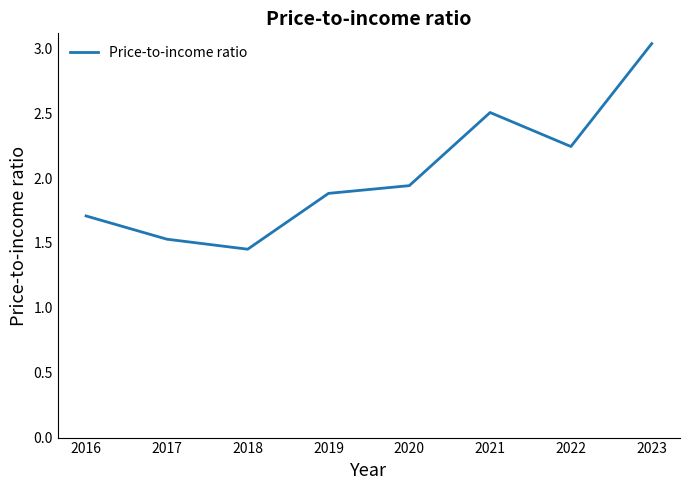

Does the chart display data point markers on the line(s)?

No